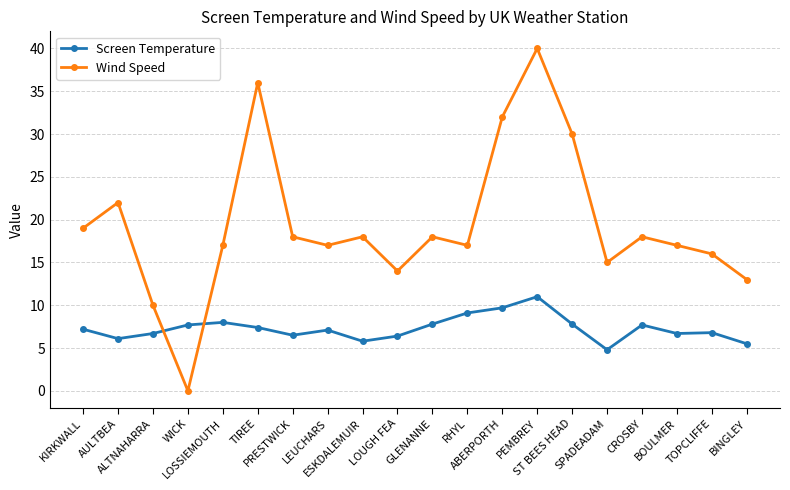

True or false: Wind Speed has more than 1 points higher than both neighbors.

True